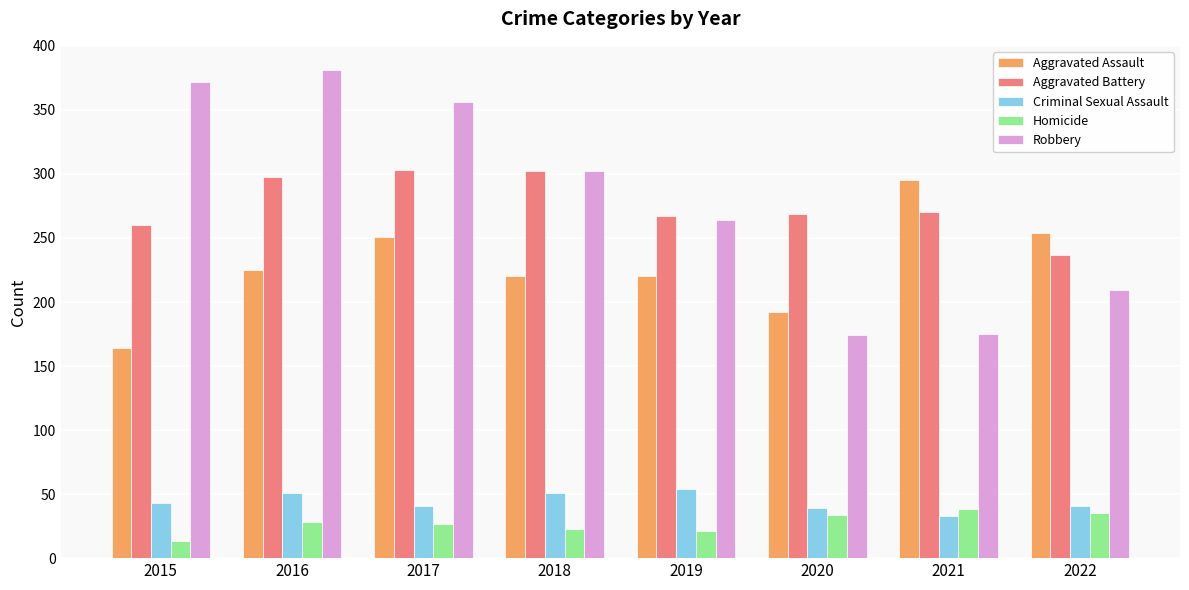

Are the bars grouped side by side (vs. stacked)?

Yes